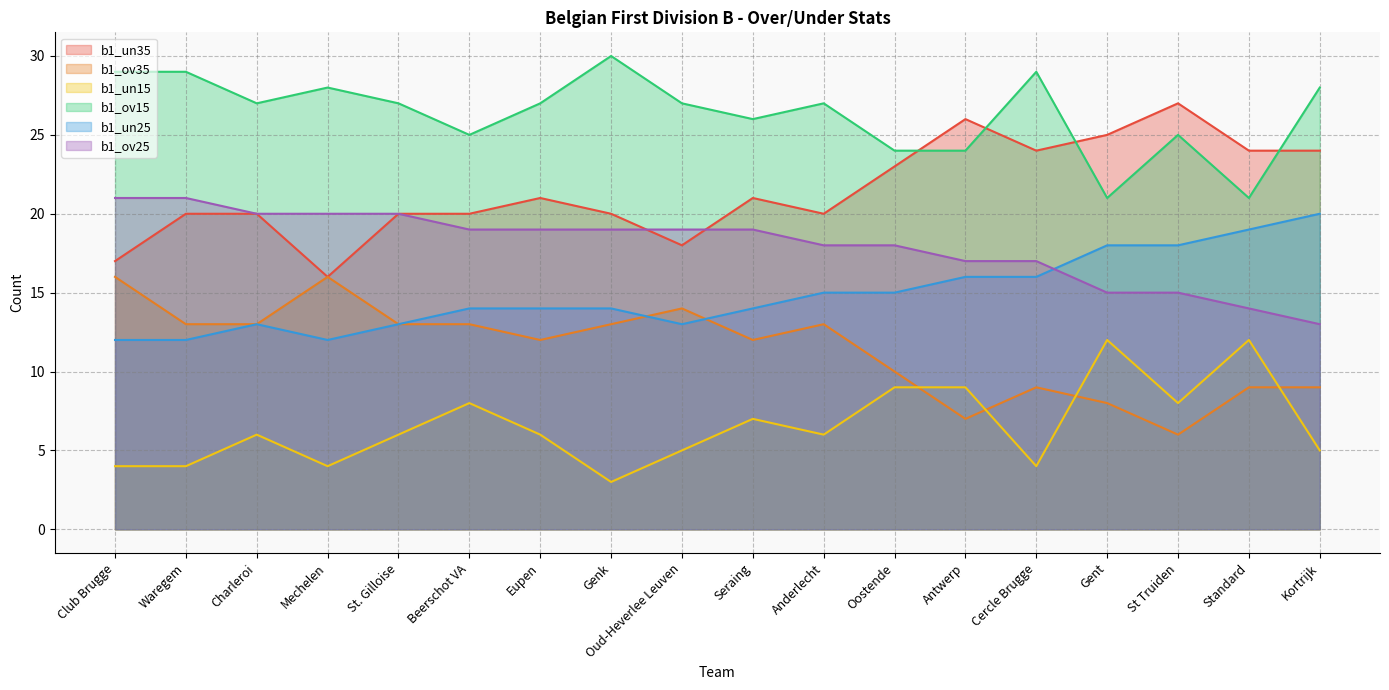

At which label does b1_ov15 first exceed 27?

Club Brugge